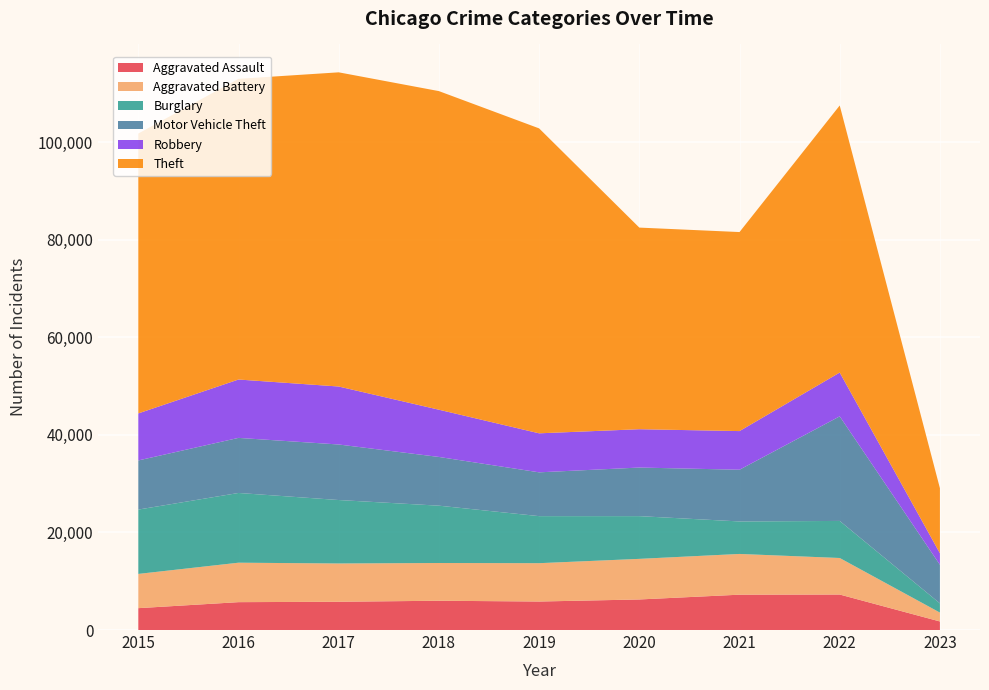

Reading right to left, transcribe all the data shown in this chart.

Aggravated Assault: 2023=1755	2022=7273	2021=7243	2020=6263	2019=5841	2018=6001	2017=5793	2016=5712	2015=4480
Aggravated Battery: 2023=1818	2022=7487	2021=8348	2020=8319	2019=7857	2018=7734	2017=7845	2016=8085	2015=7018
Burglary: 2023=1891	2022=7595	2021=6658	2020=8757	2019=9639	2018=11746	2017=13001	2016=14289	2015=13184
Motor Vehicle Theft: 2023=7909	2022=21431	2021=10599	2020=9956	2019=8977	2018=9985	2017=11380	2016=11286	2015=10068
Robbery: 2023=2362	2022=8972	2021=7918	2020=7855	2019=7994	2018=9680	2017=11880	2016=11960	2015=9638
Theft: 2023=13325	2022=54730	2021=40784	2020=41314	2019=62487	2018=65286	2017=64381	2016=61619	2015=57350